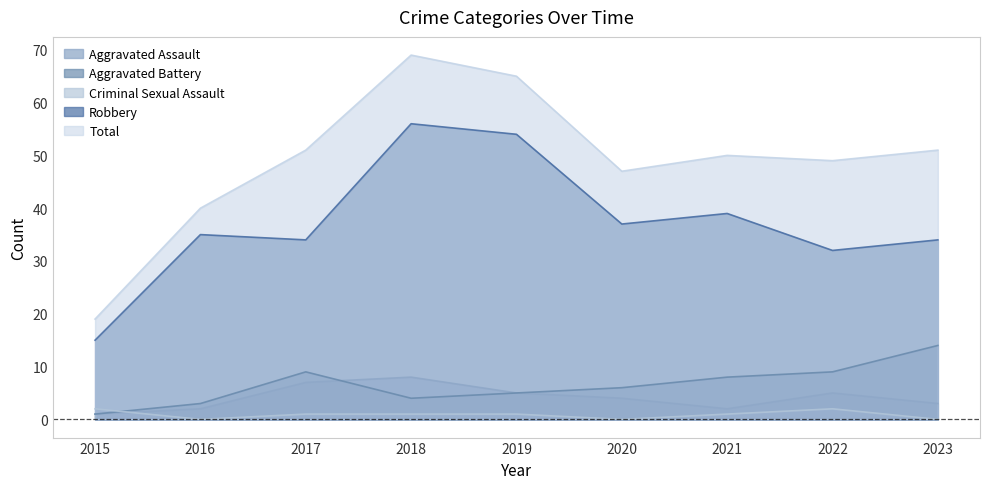

Rank the series at 2021 from lowest to highest value.

Criminal Sexual Assault, Aggravated Assault, Aggravated Battery, Robbery, Total